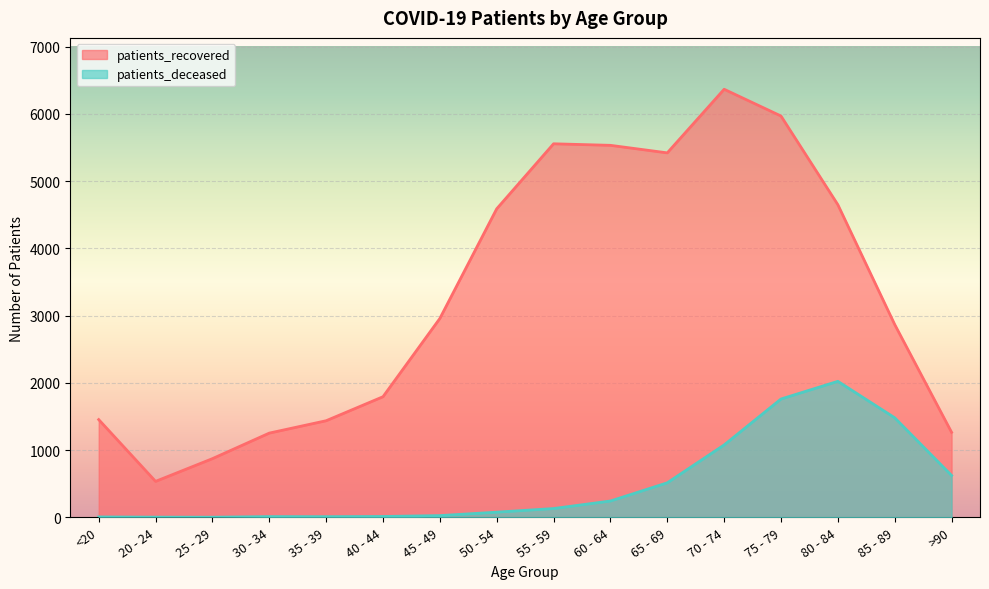

Does the chart display data point markers on the line(s)?

No